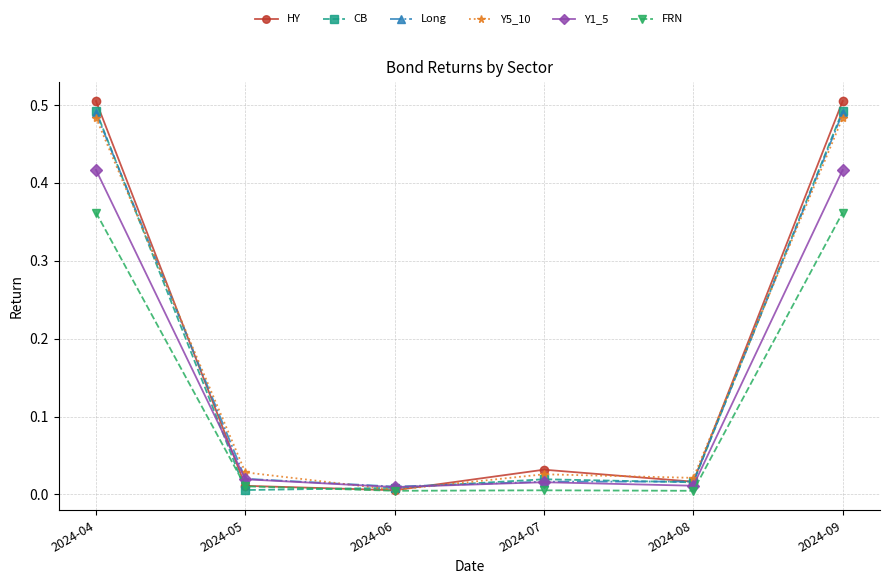

Is the value of Long at 2024-08 greater than the value of FRN at 2024-08?

Yes